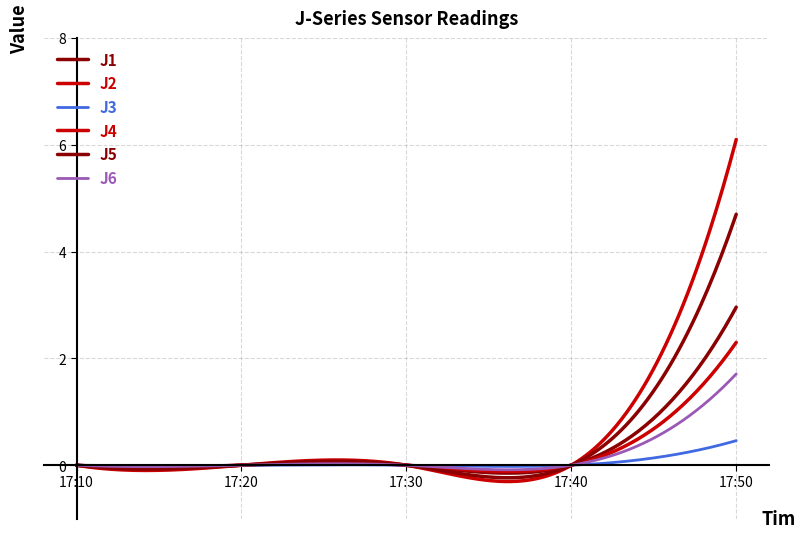

What is the greatest value displayed?

6.1